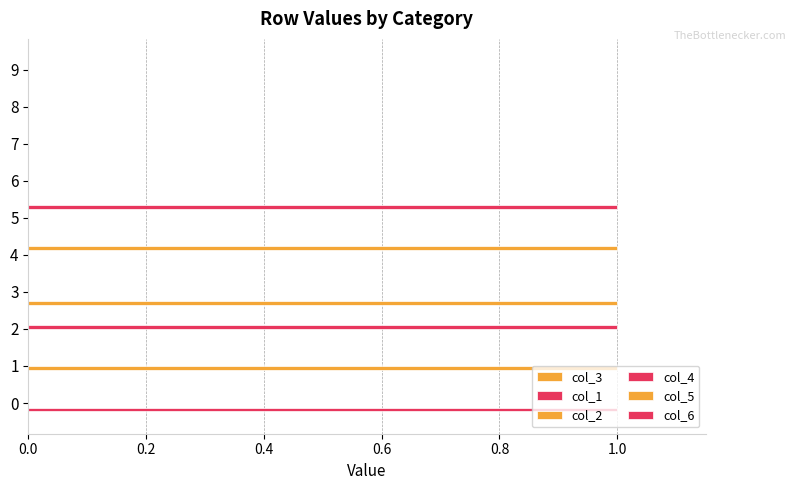

How many series are shown in this chart?

6